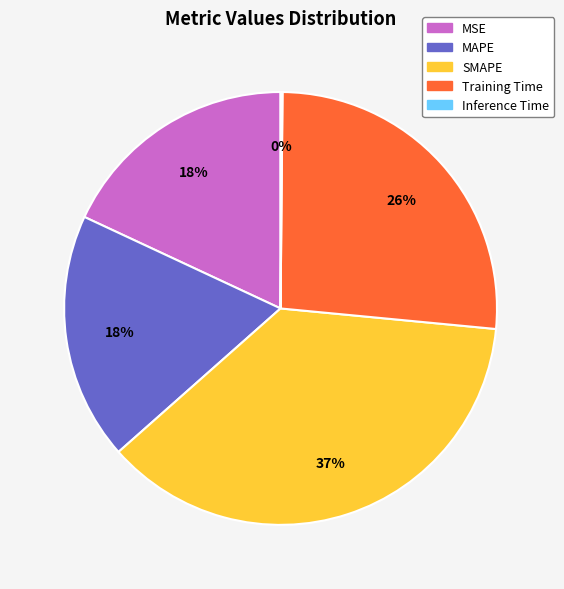

To the nearest percent, what is the combined percentage of Training Time and MSE?

44%